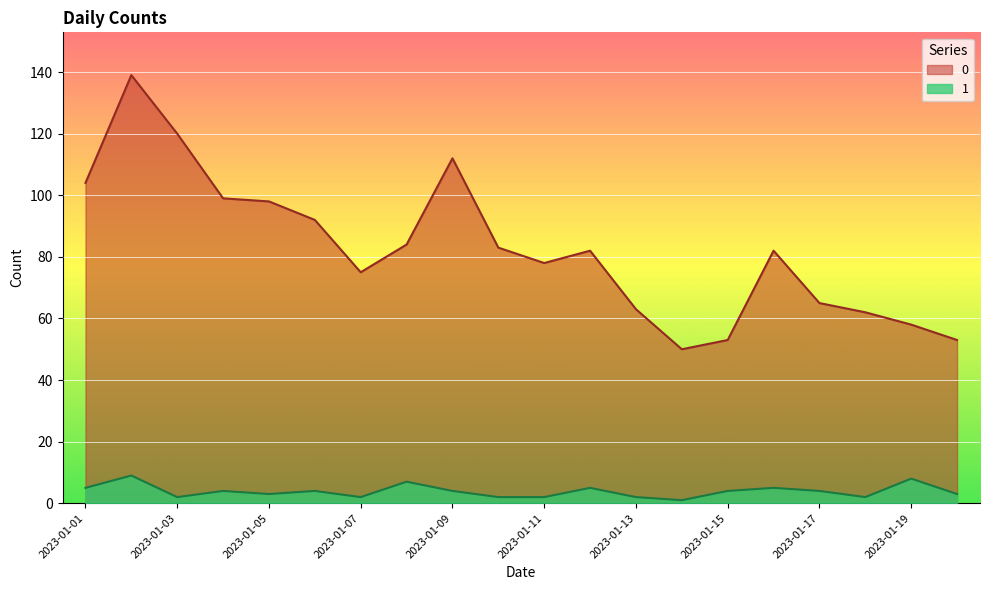

How many lines are shown in the chart?

2